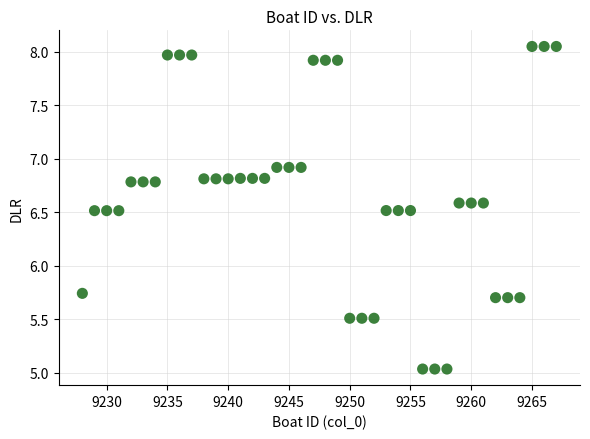

What is the range of Y values (max minus min)?

3.0